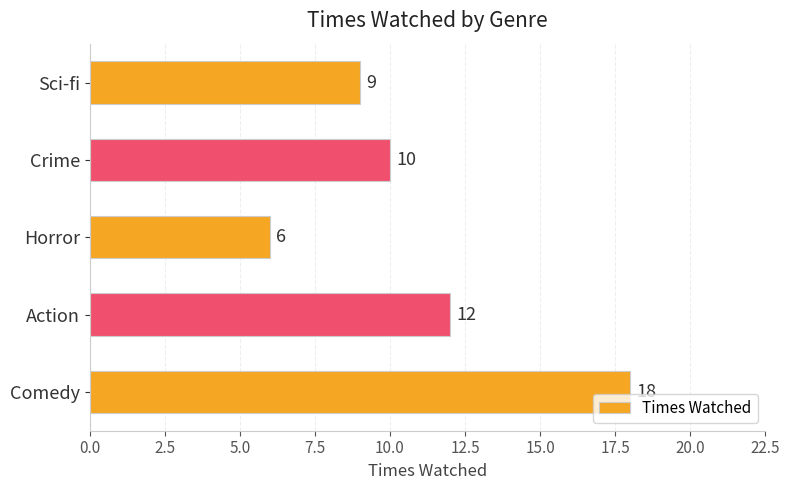

Does the chart contain stacked bars?

No